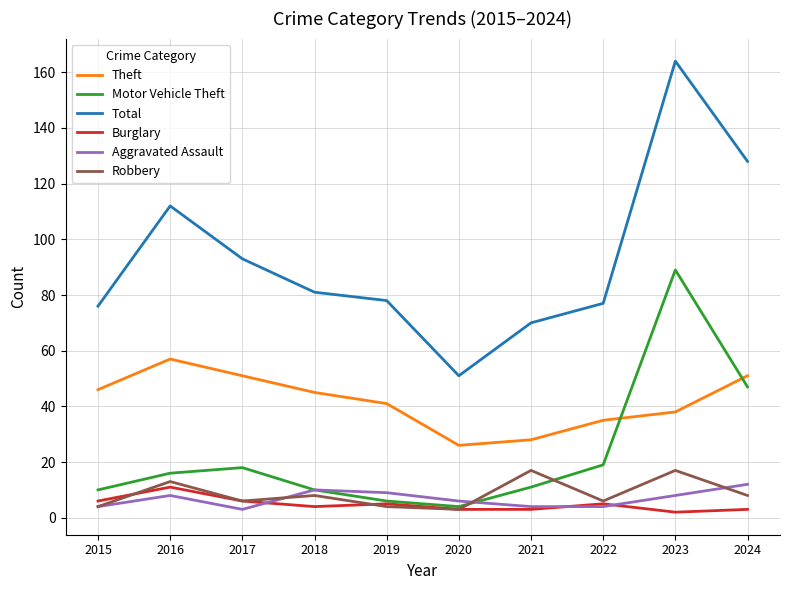

Which series has the widest spread of values?

Total